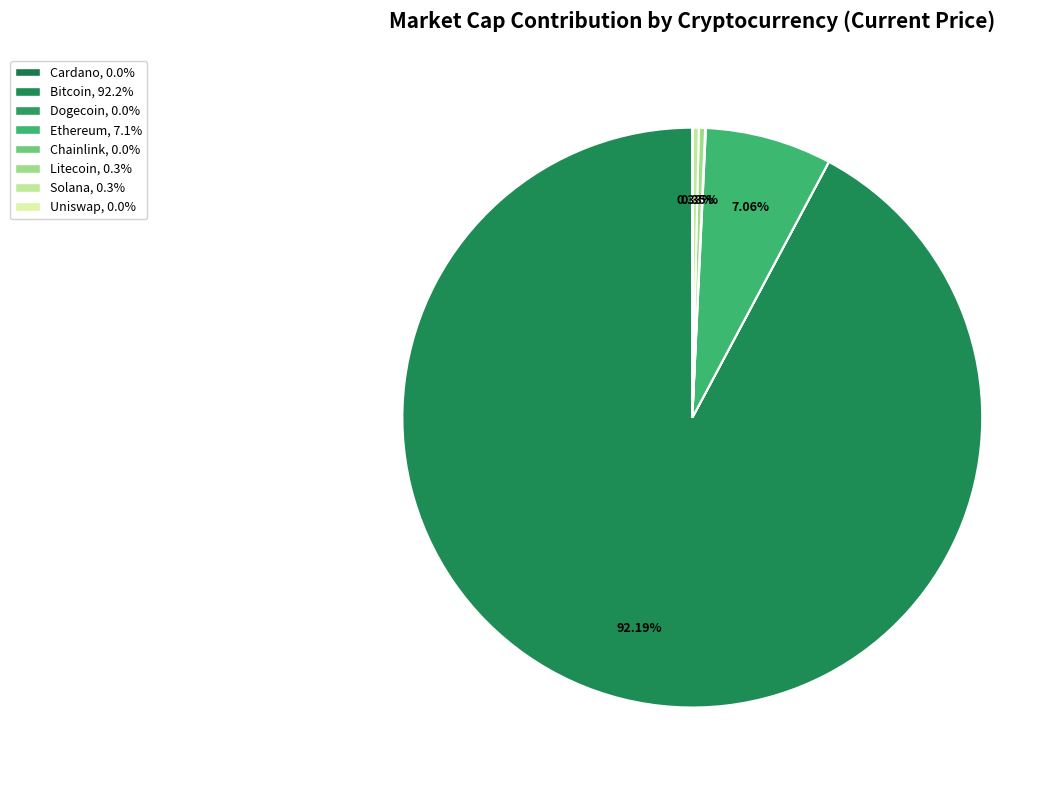

Is there a majority slice in this chart?

Yes